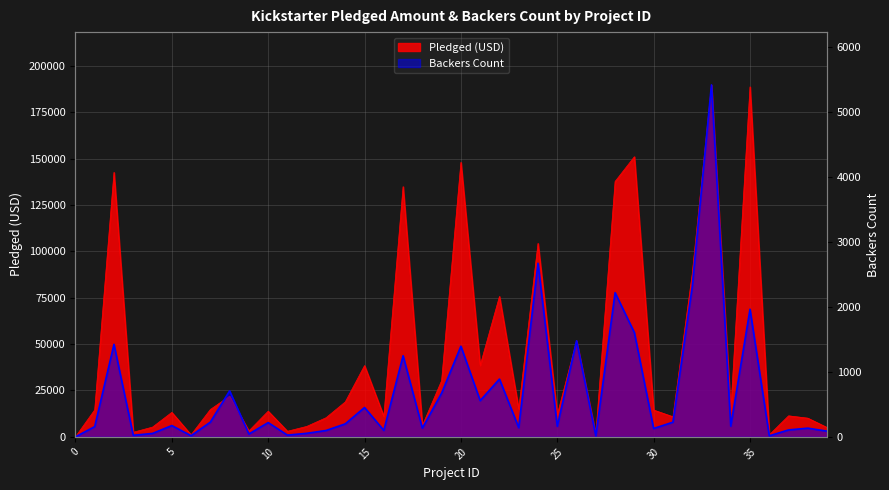

What are all the series names shown in the legend?

pledged, backers_count